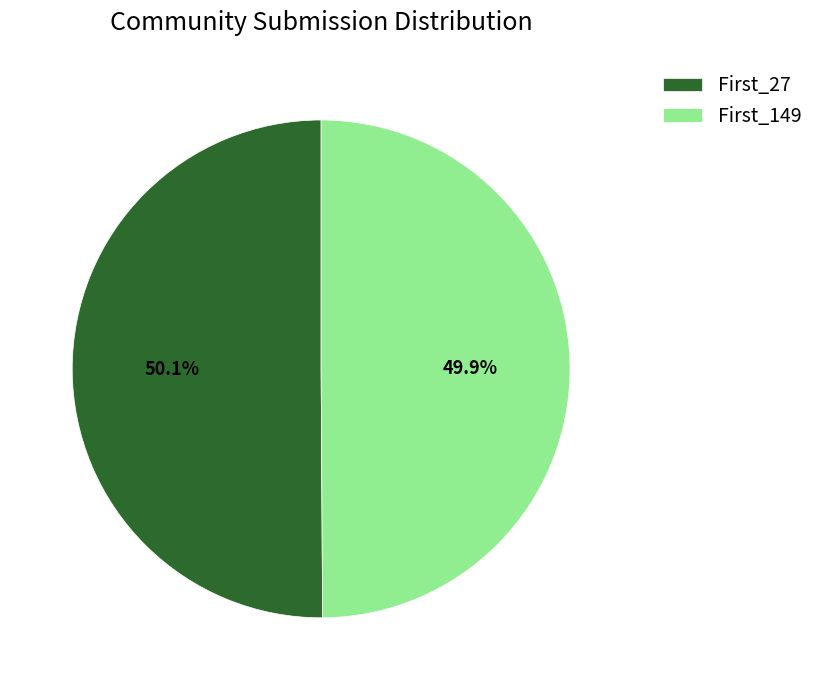

What is the ratio of the value at First_149 to the value at First_27?

1.0